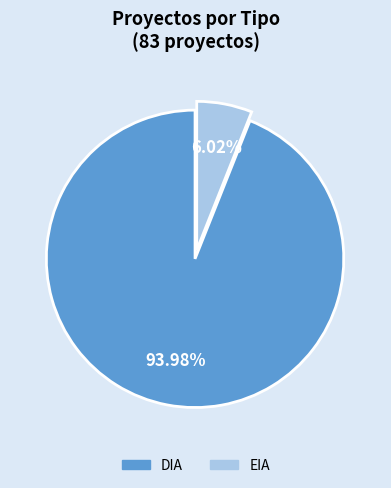

Combined, do EIA and DIA account for over 50%?

Yes